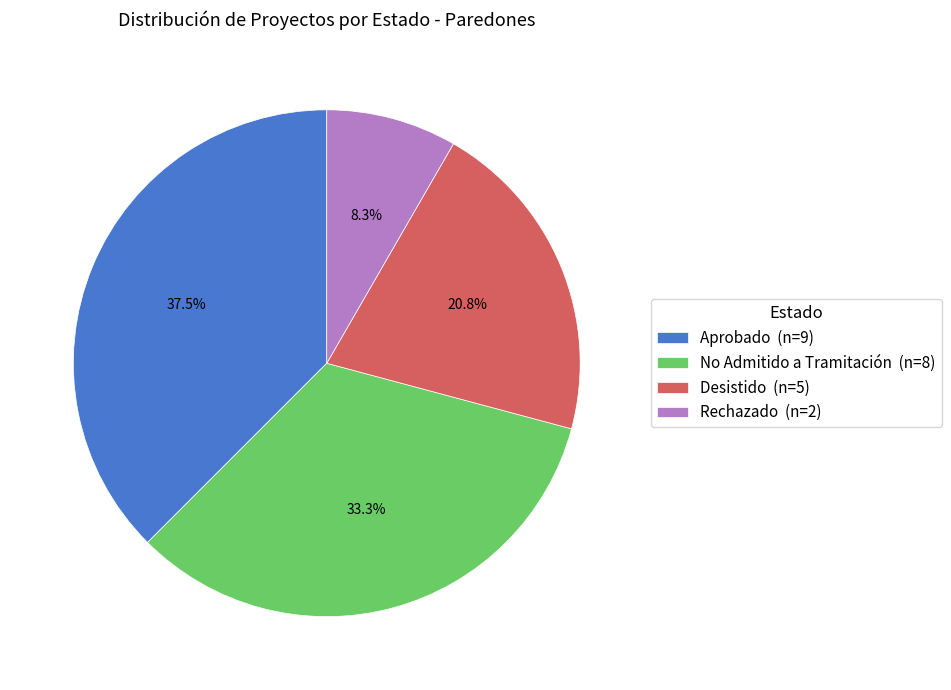

Rank the categories by value from highest to lowest.

Aprobado, No Admitido a Tramitación, Desistido, Rechazado